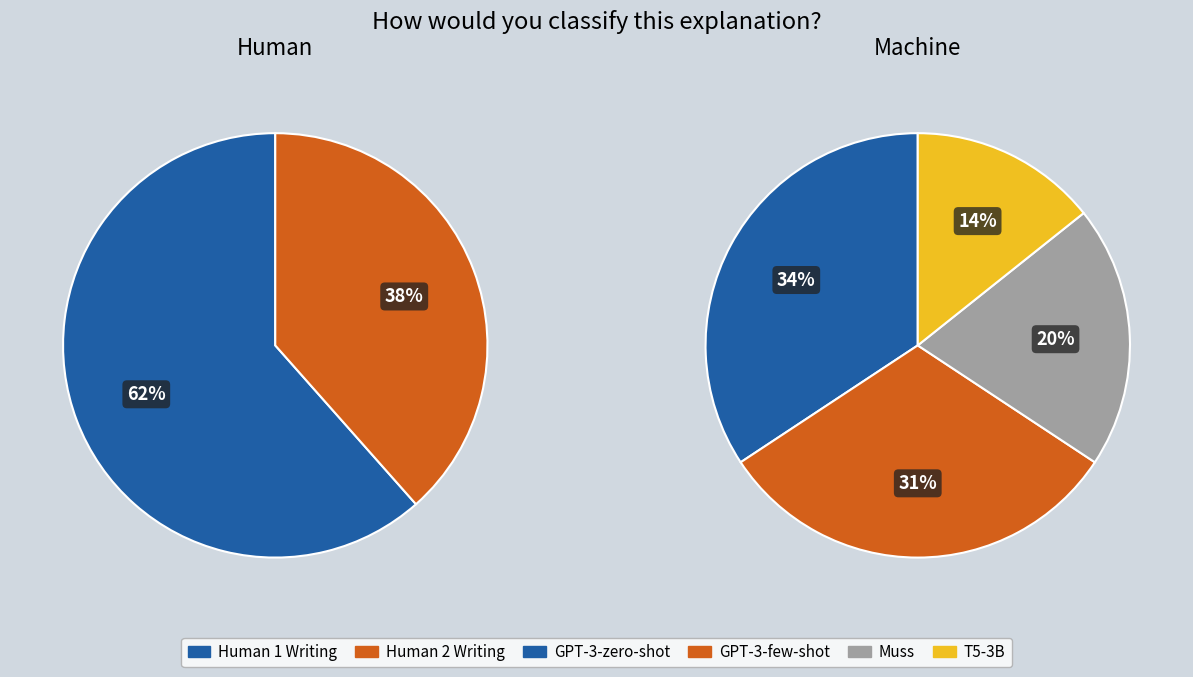

Count the number of slices in the pie.

6